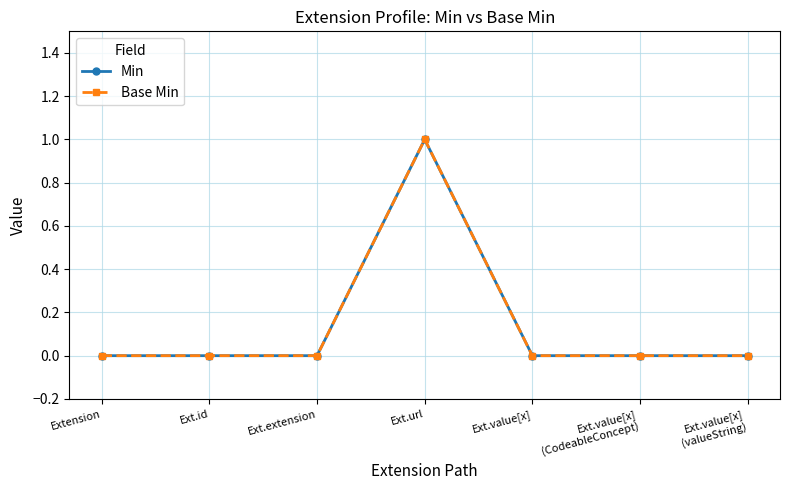

At which label is Min closest to 0?

Extension